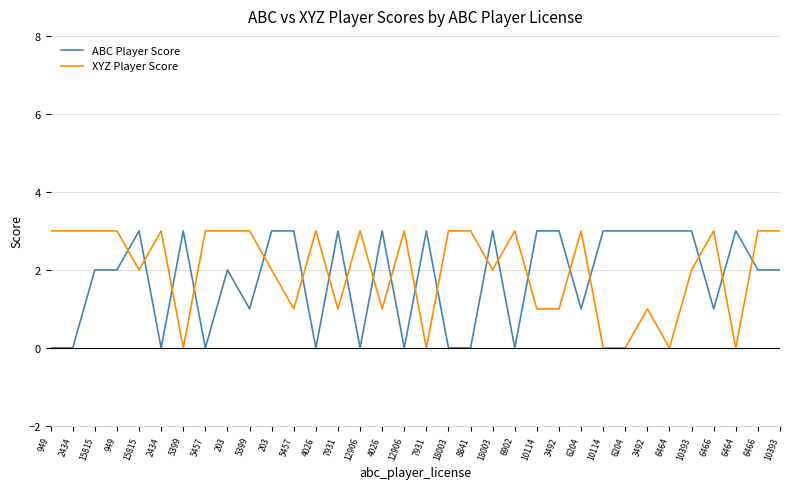

What are all the series names shown in the legend?

ABC Player Score, XYZ Player Score